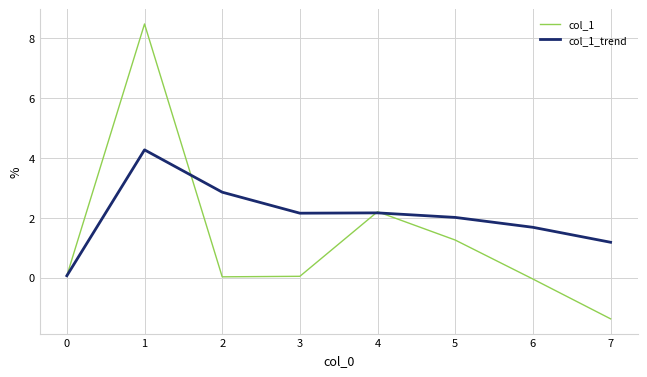

At which category is the sum across all series the highest?

1